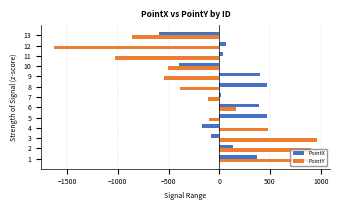

What is the highest value of the PointX series?

474